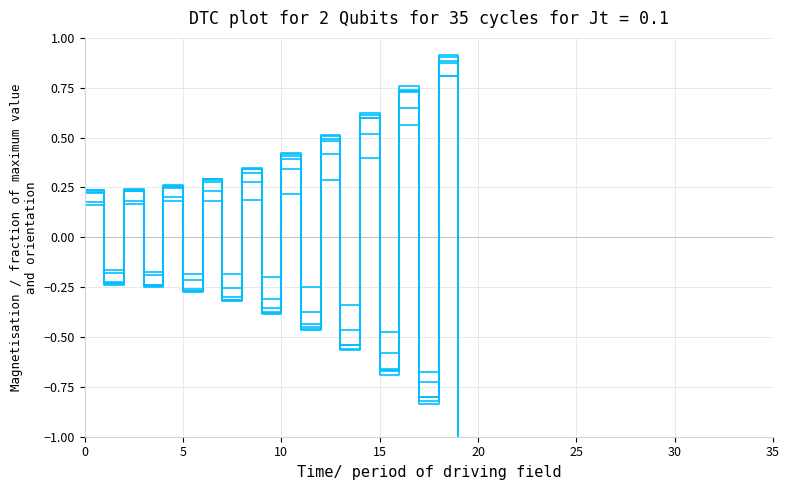

Is it true that col_6 equals 0.4 at 10?

False